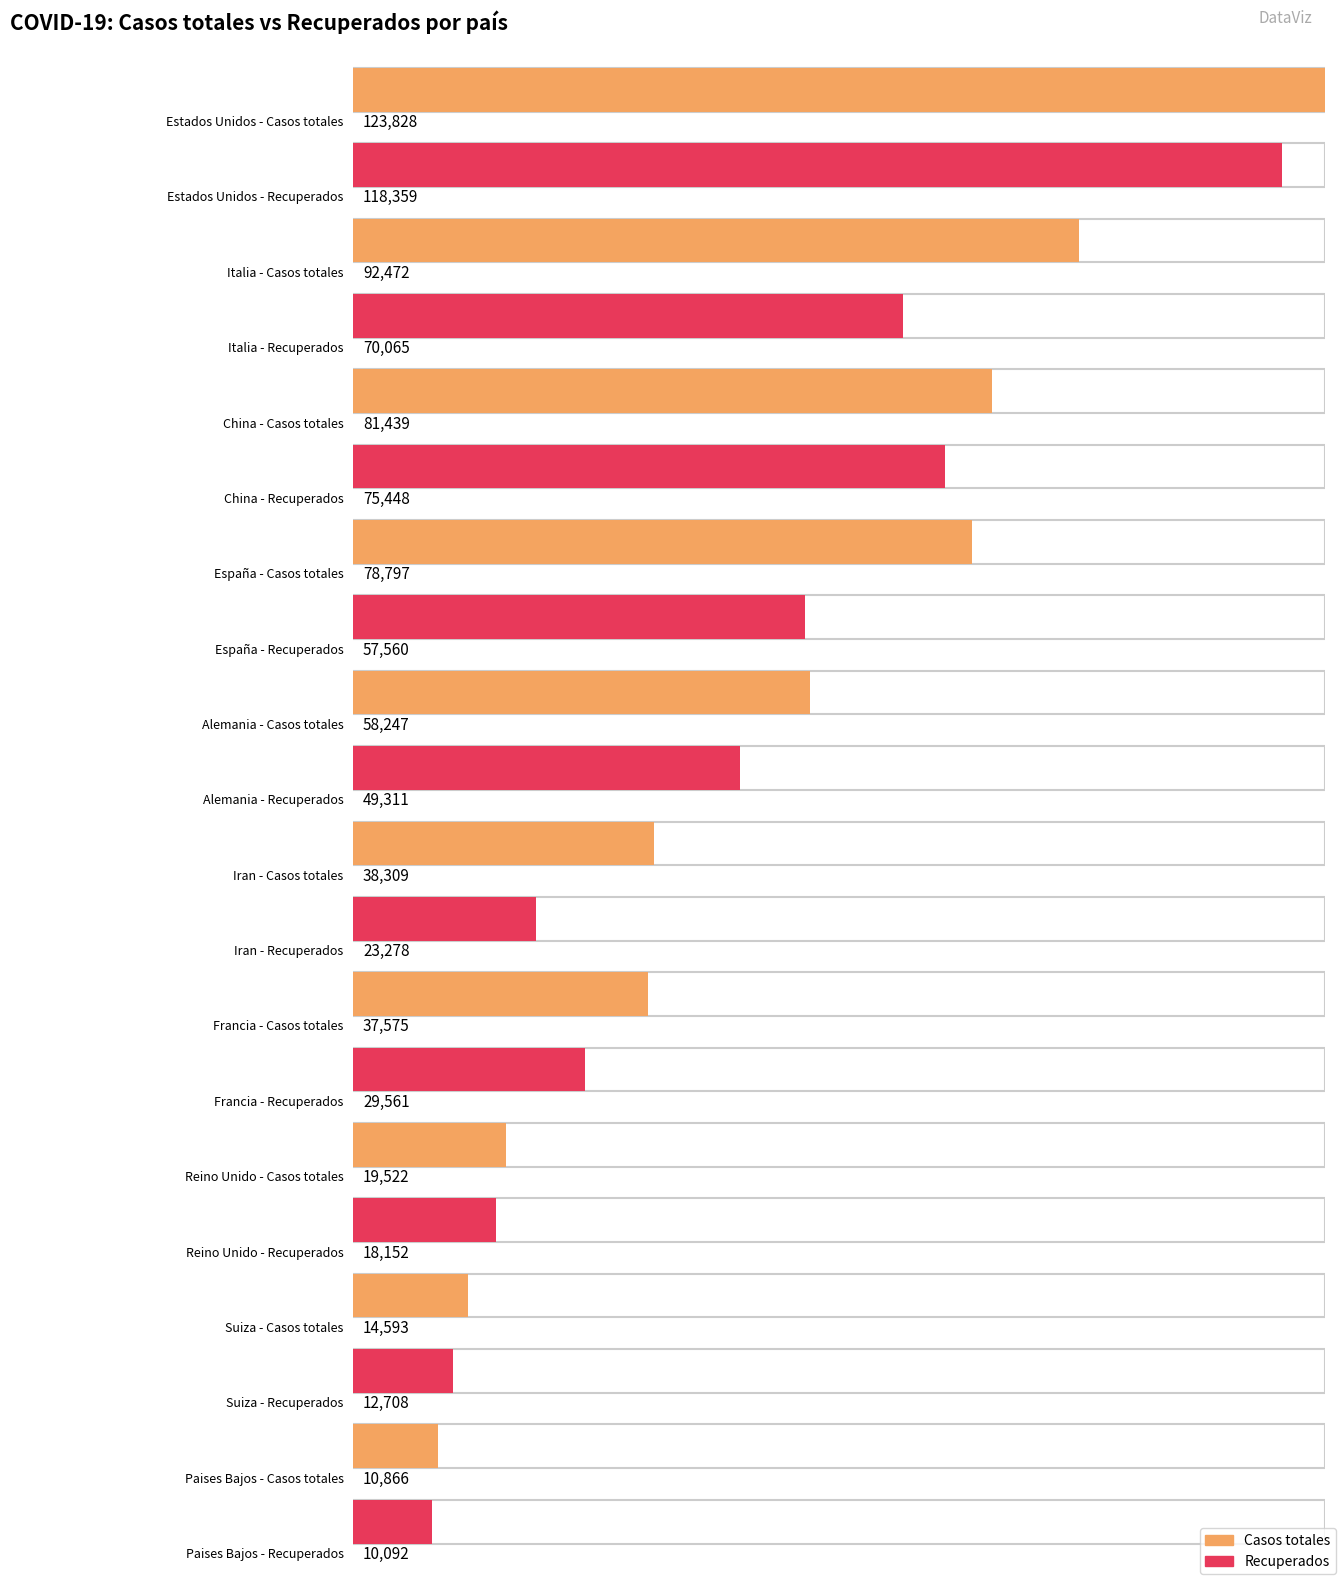

Which series has the widest spread of values?

Casos totales